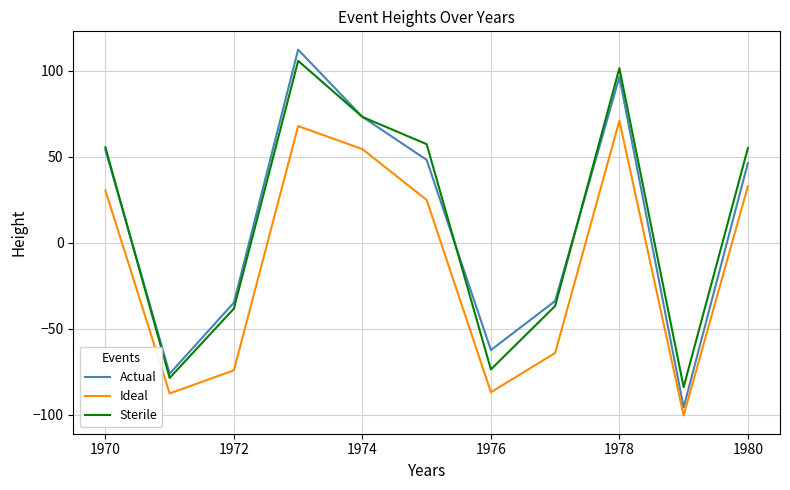

What is the smallest value displayed?

-100.3